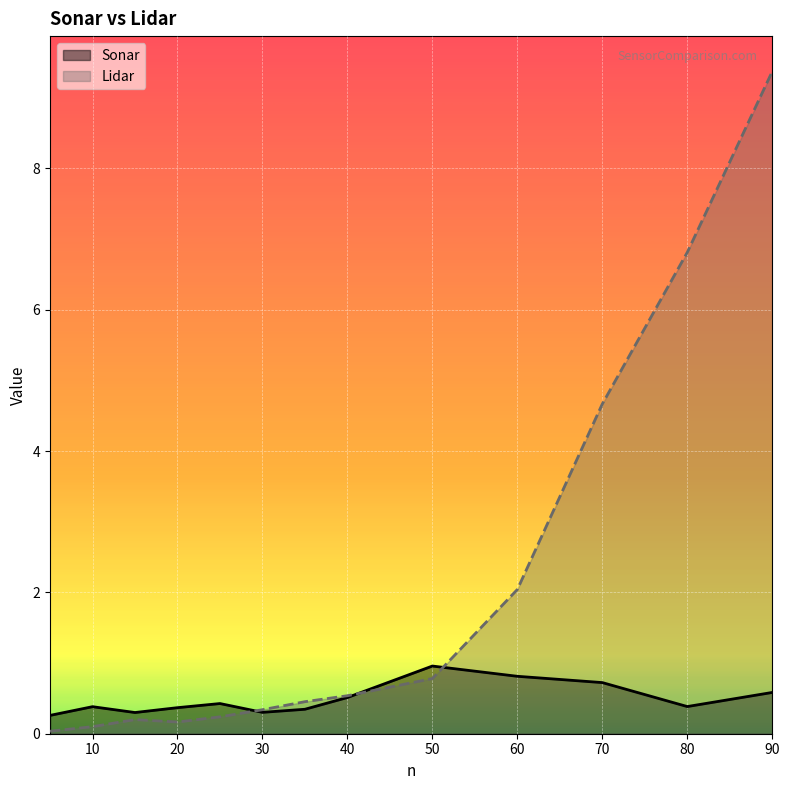

At which category does Lidar reach its first local peak?

15